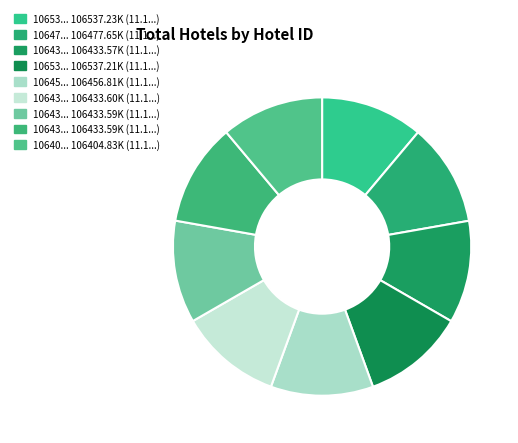

What is the largest slice in the pie chart?

106537226